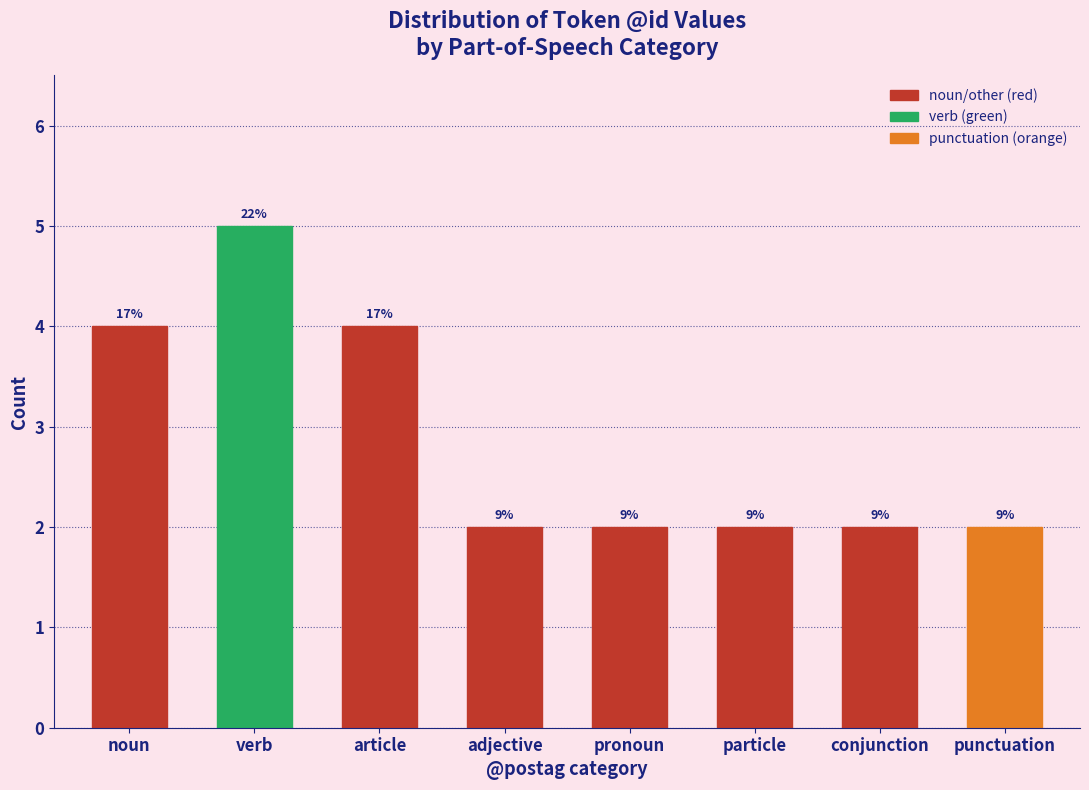

How many bars are there in total?

8